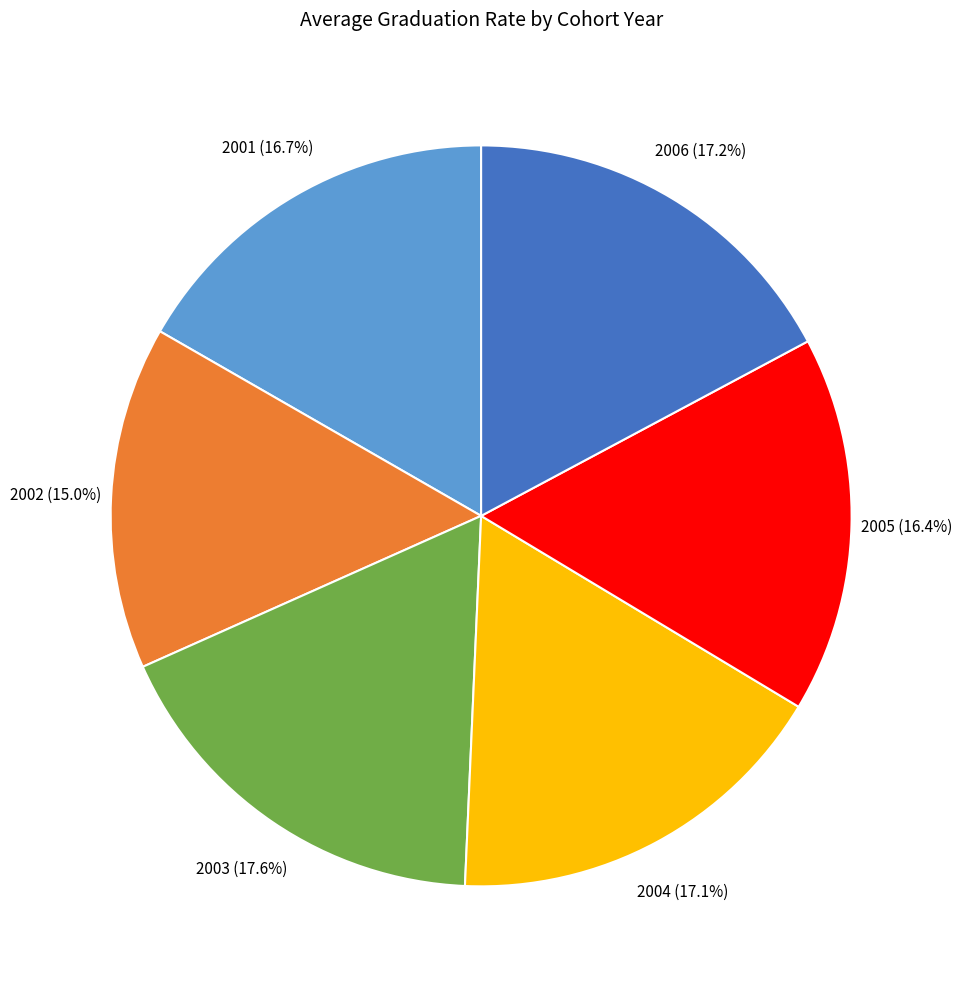

Combined, do 2003 and 2004 account for over 50%?

No